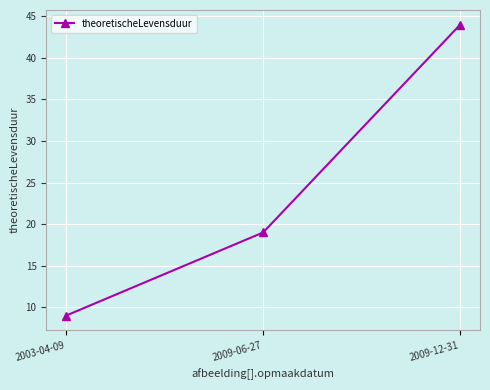

How many values are between 9 and 44?

3